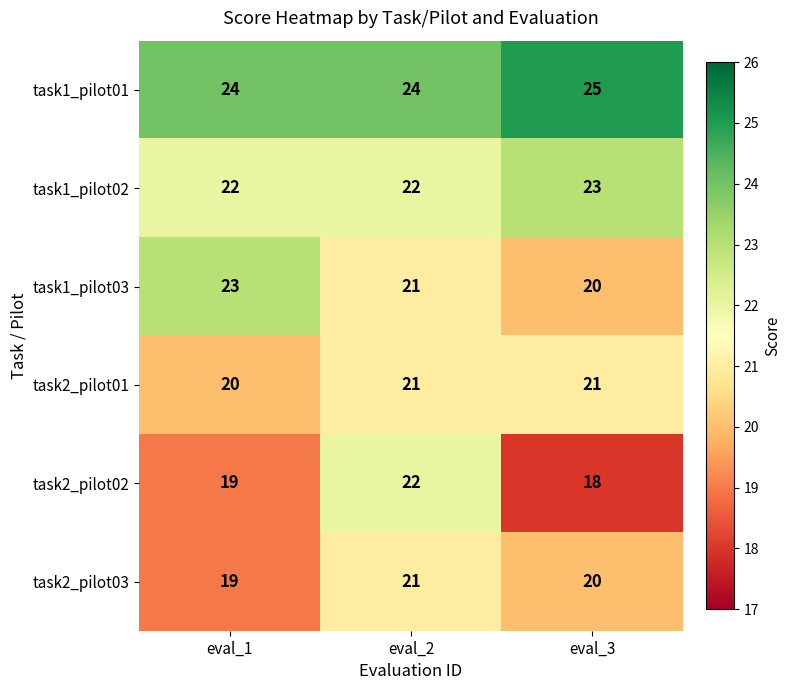

Read the task2_pilot03 value at eval_2.

21